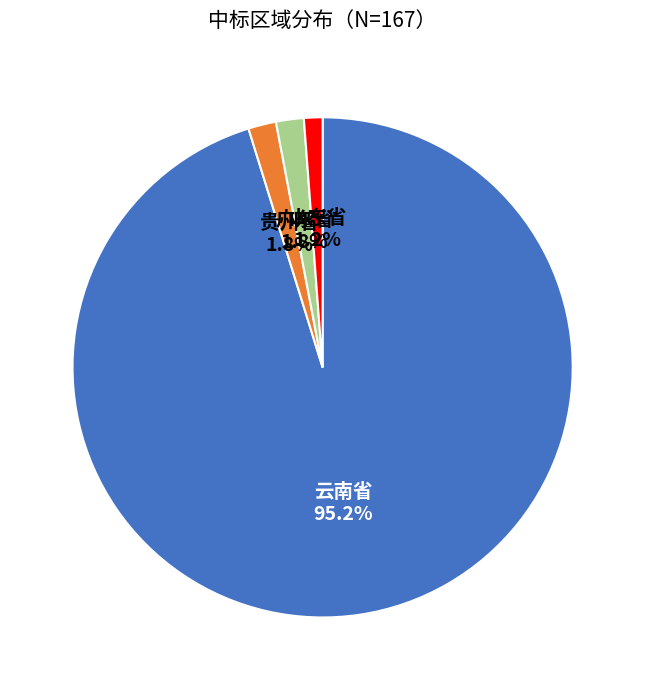

To the nearest percent, what is the combined percentage of 广东省 and 山东省?

3%